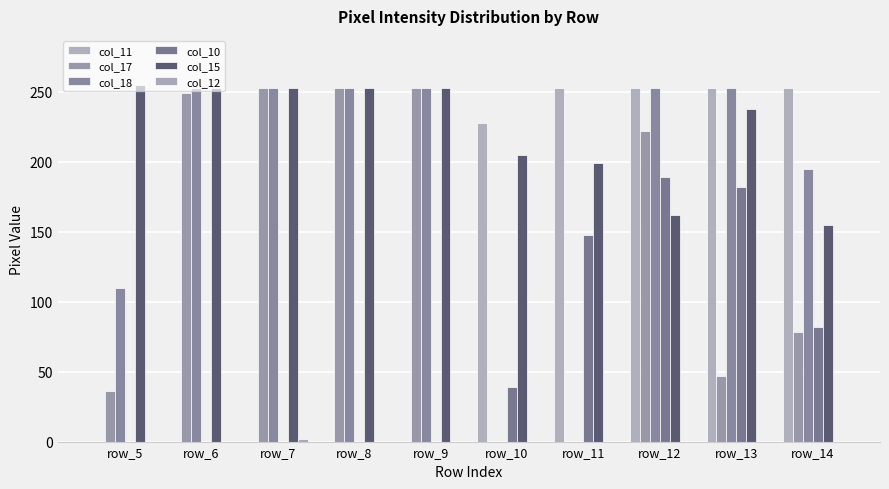

At how many categories does at least one series exceed 170?

10